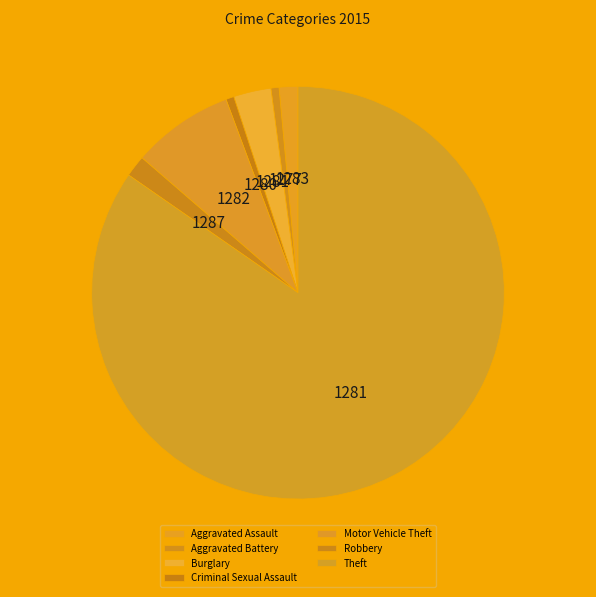

Count the number of slices in the pie.

7